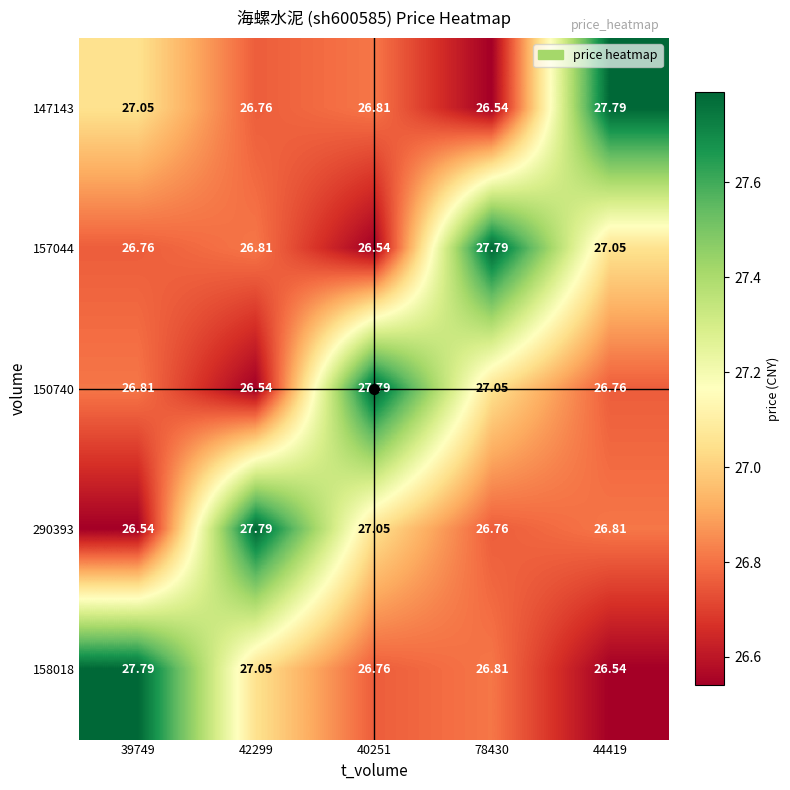

Is the value of 157044 at 44419 greater than the value of 147143 at 78430?

Yes